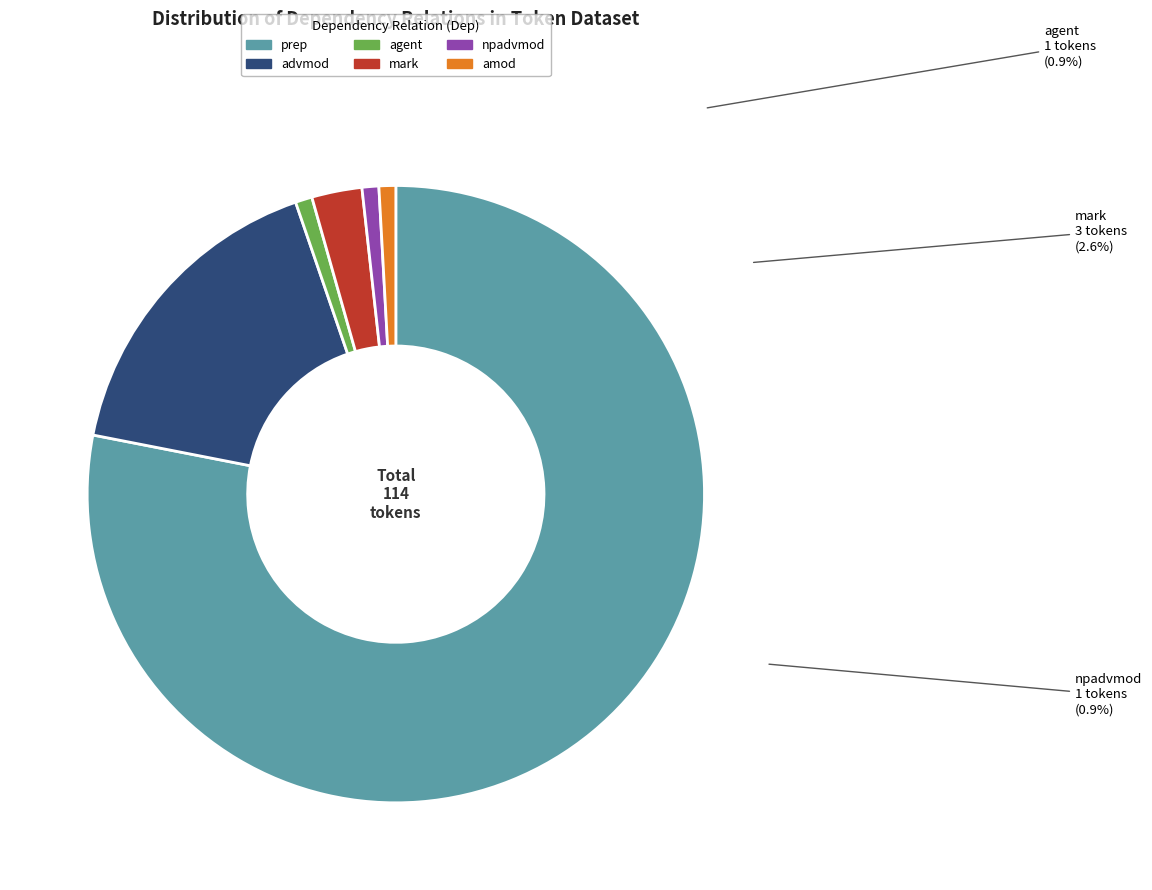

Is the sum of npadvmod and advmod greater than half?

No